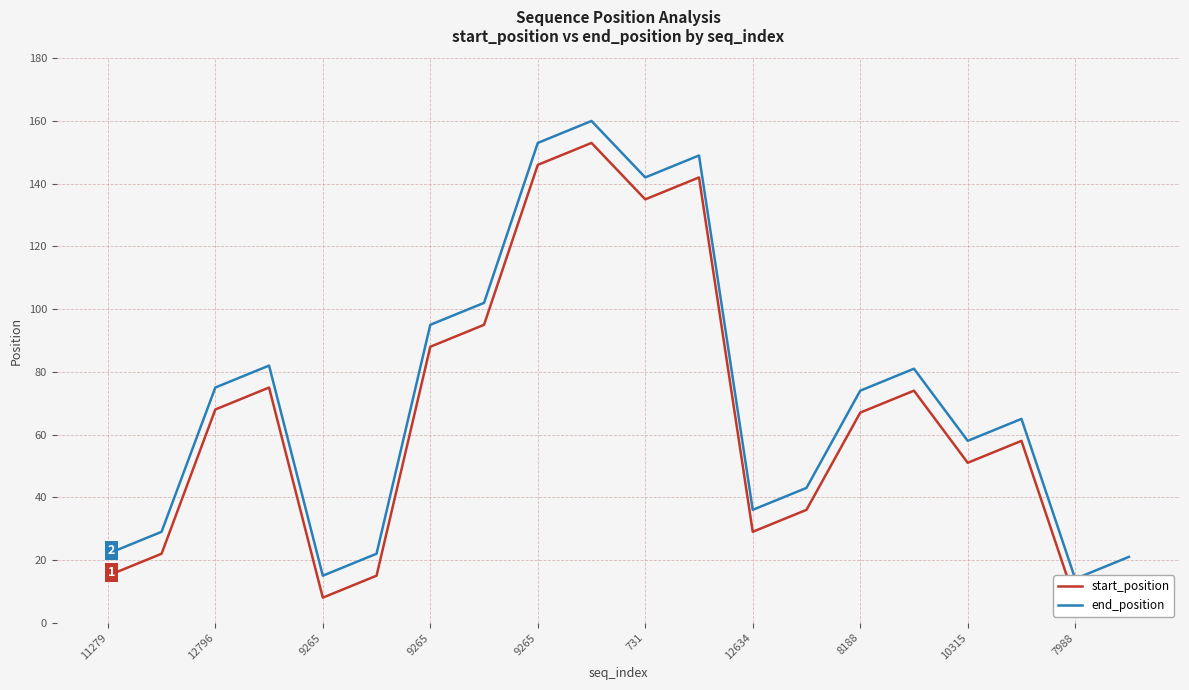

Where is start_position nearest to the value 80?

9265